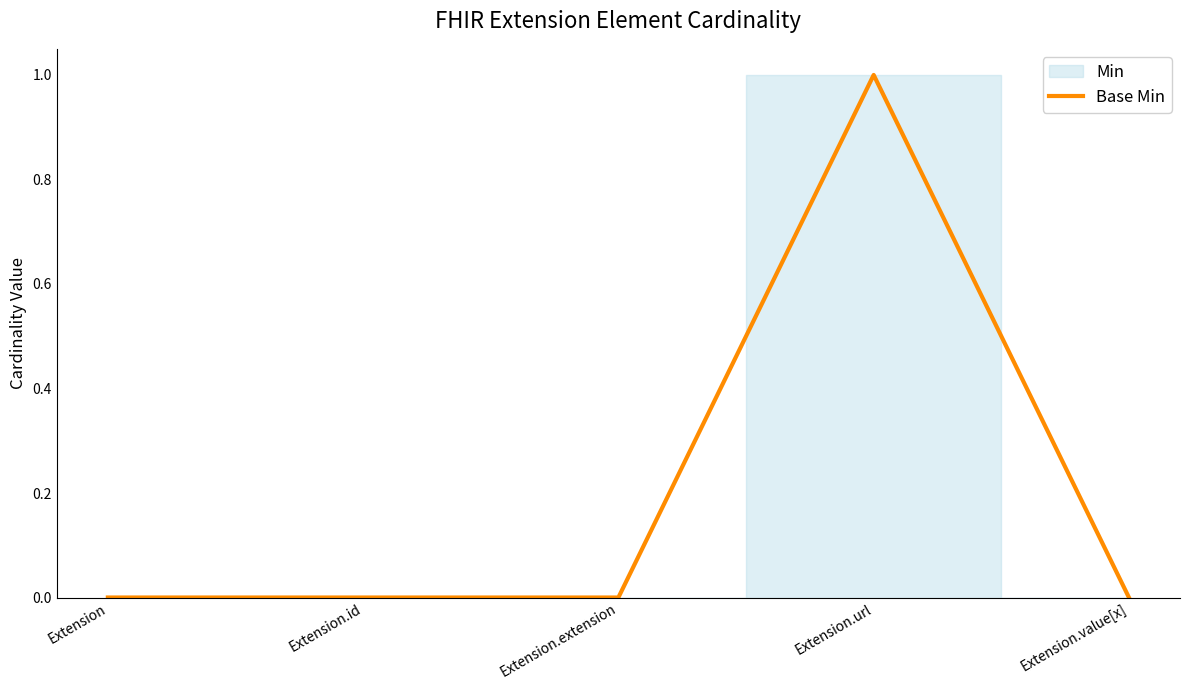

Where is the first local maximum?

Extension.url